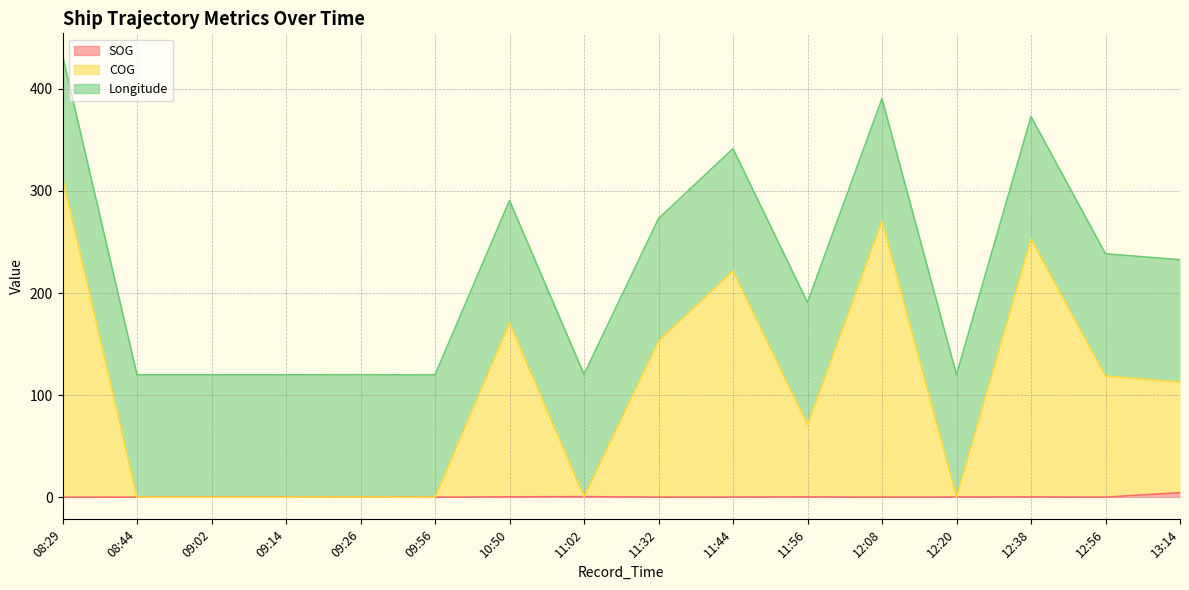

What is the sum of the COG values at 11:44 and 12:20?

221.9